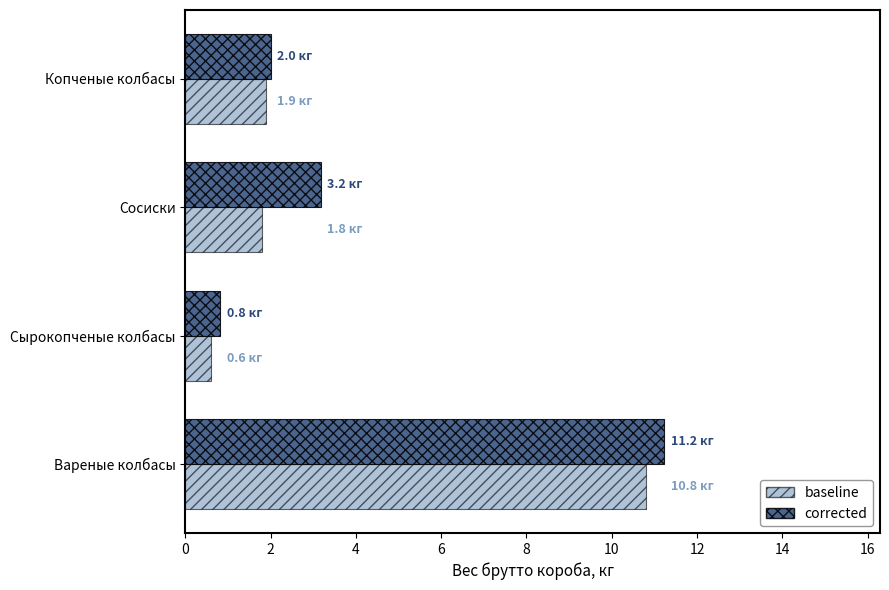

Is it true that corrected equals 2.0 at Копченые колбасы?

True